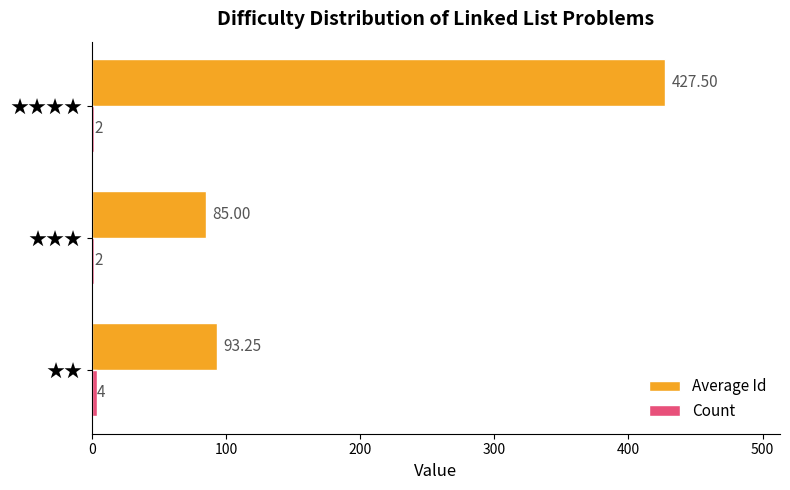

Which category has the highest value in the Average Id series?

★★★★